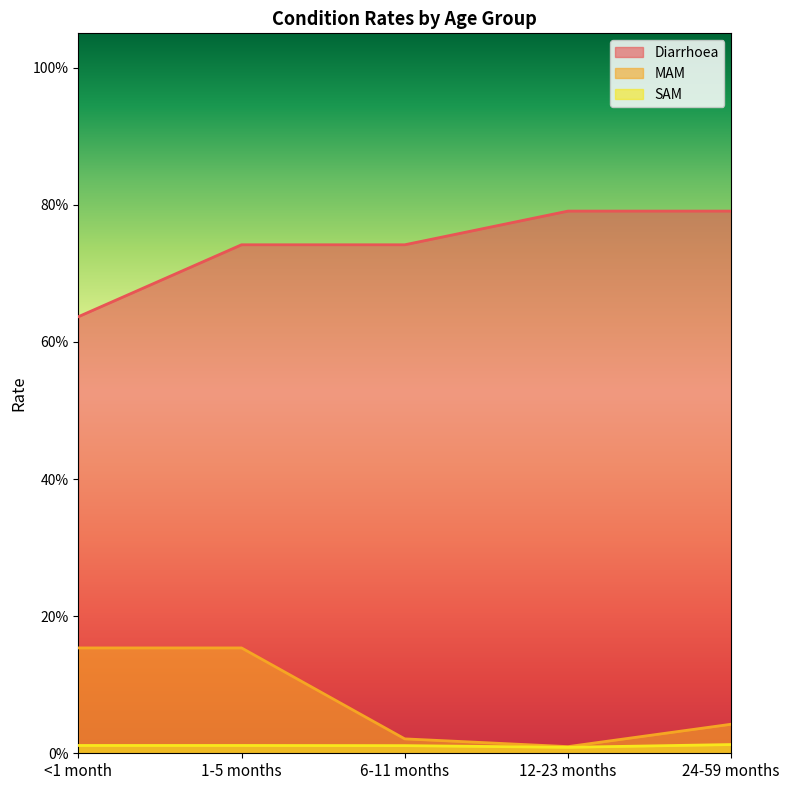

How many series are shown in this chart?

3